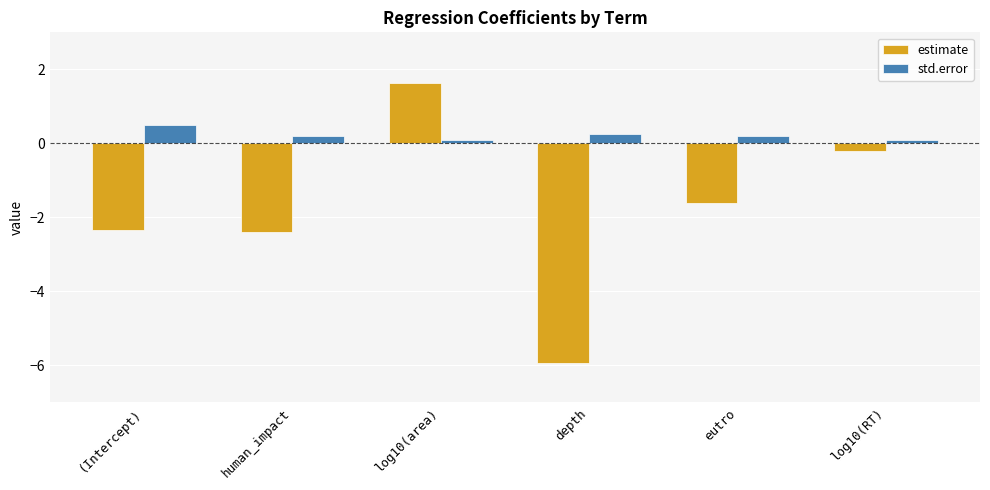

How many bars are there in each group?

2